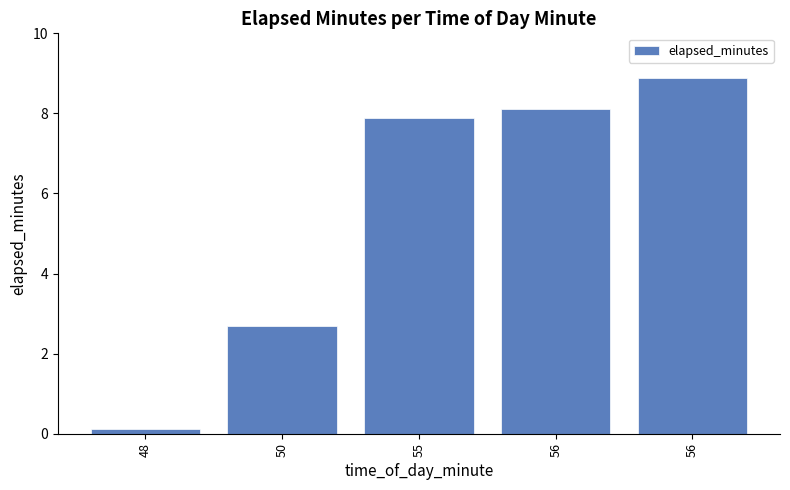

Which category has the highest value across all series?

56